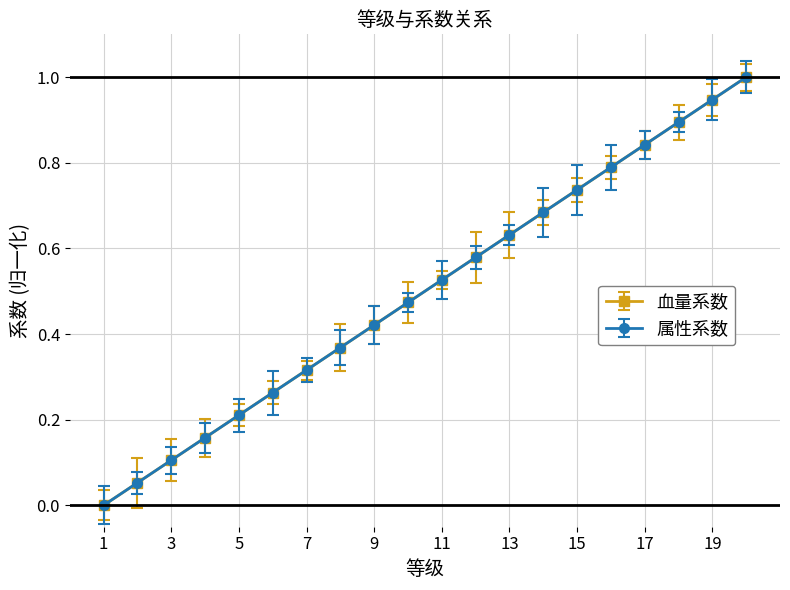

Reading left to right, what are all the values shown in this chart?

血量系数: 1=0.0	2=0.1	3=0.1	4=0.2	5=0.2	6=0.3	7=0.3	8=0.4	9=0.4	10=0.5	11=0.5	12=0.6	13=0.6	14=0.7	15=0.7	16=0.8	17=0.8	18=0.9	19=0.9	20=1.0
属性系数: 1=0.0	2=0.1	3=0.1	4=0.2	5=0.2	6=0.3	7=0.3	8=0.4	9=0.4	10=0.5	11=0.5	12=0.6	13=0.6	14=0.7	15=0.7	16=0.8	17=0.8	18=0.9	19=0.9	20=1.0